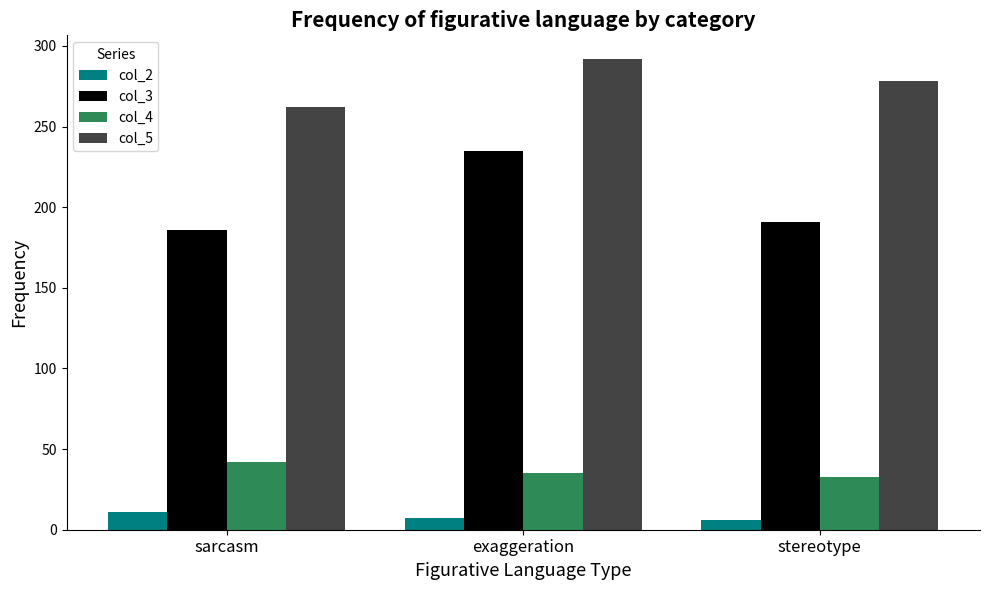

Which series has the widest spread of values?

col_3